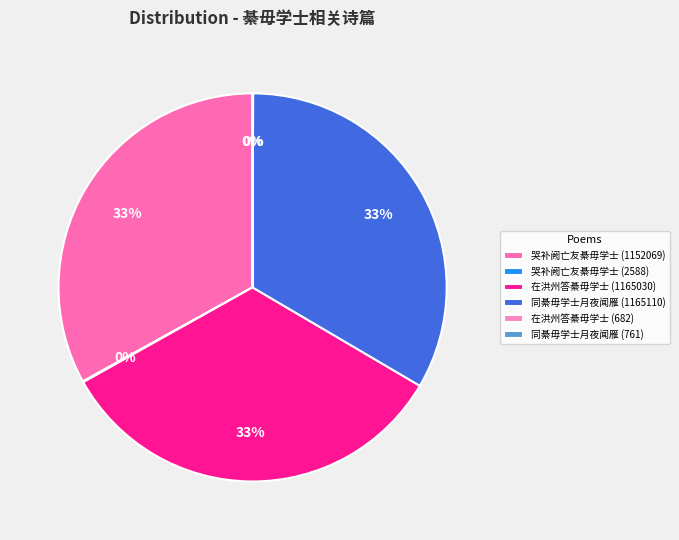

Between 哭补阙亡友綦毋学士 (1152069) and 哭补阙亡友綦毋学士 (2588), which is larger?

哭补阙亡友綦毋学士 (1152069)